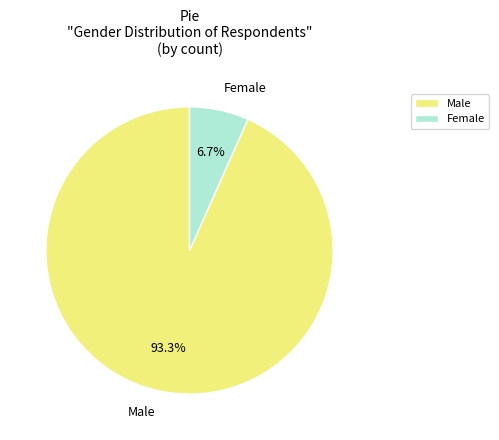

How much of the chart is everything except Female?

93.3%